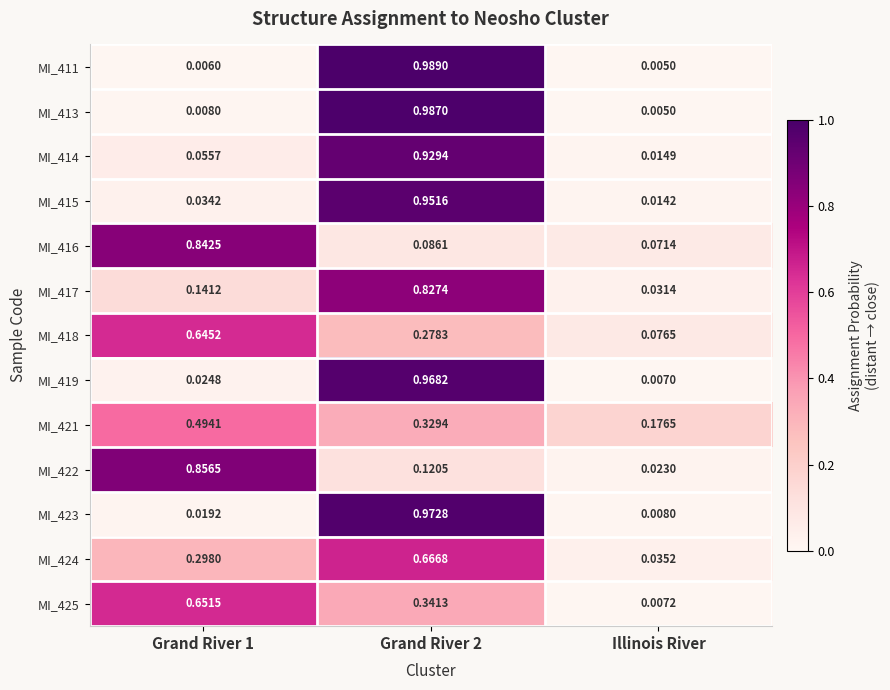

Where is MI_421 nearest to the value 0?

Illinois River